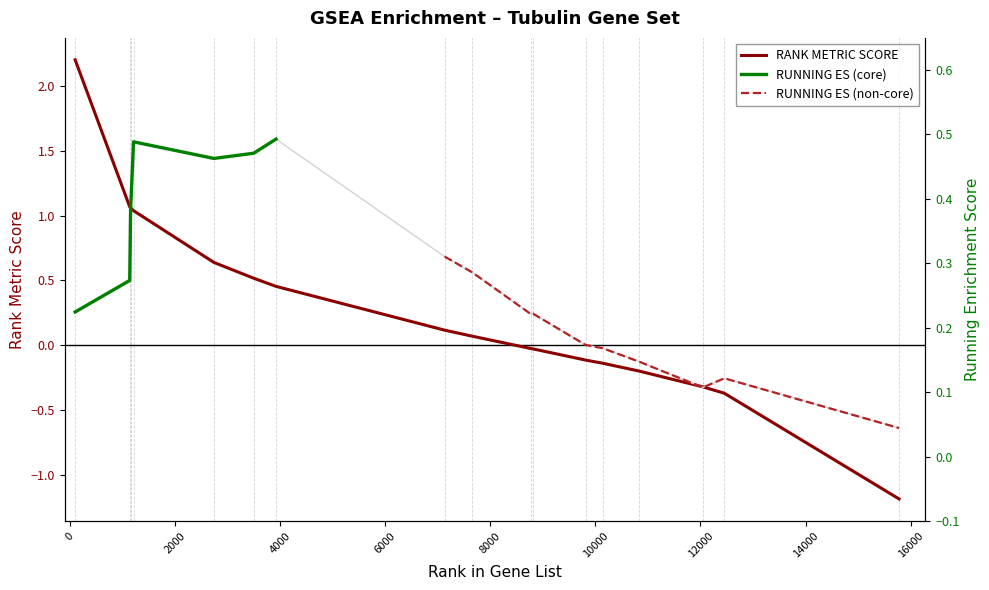

True or false: RUNNING ES has a value of 0.1 at 15780.

False